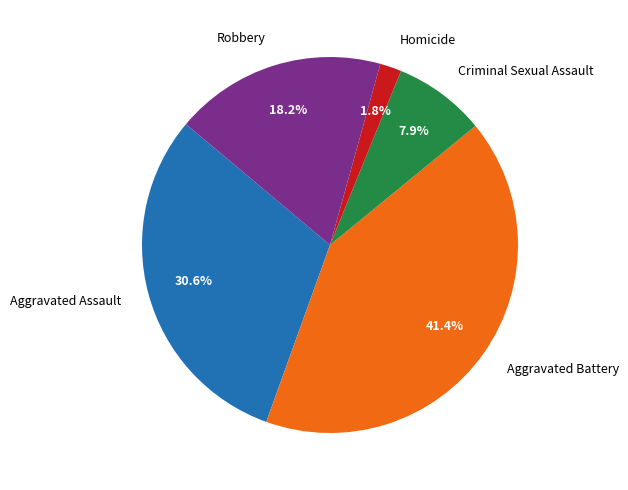

What percentage is NOT represented by Aggravated Assault?

69.4%